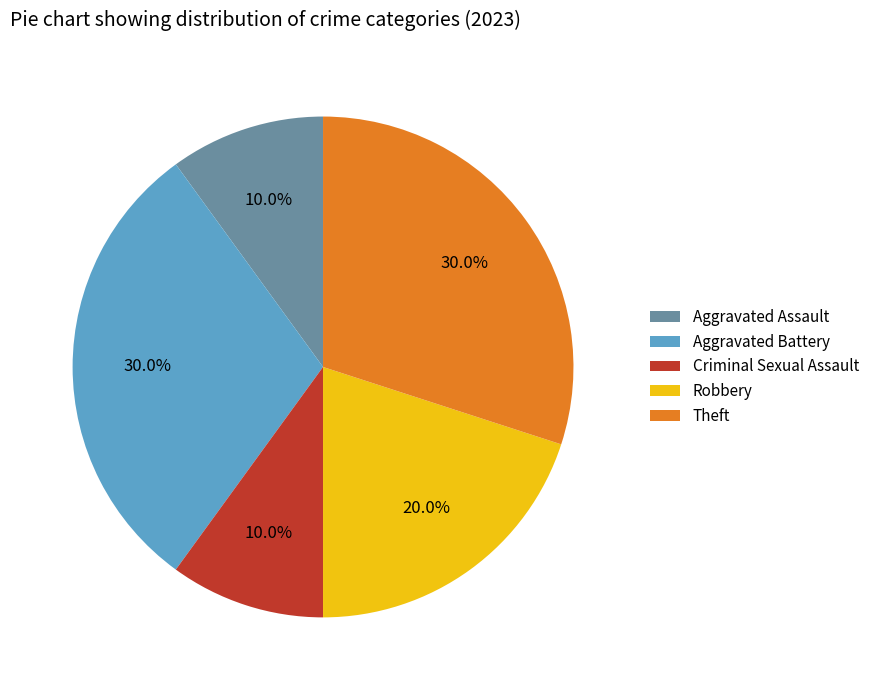

To the nearest percent, what portion does Aggravated Battery represent?

30%